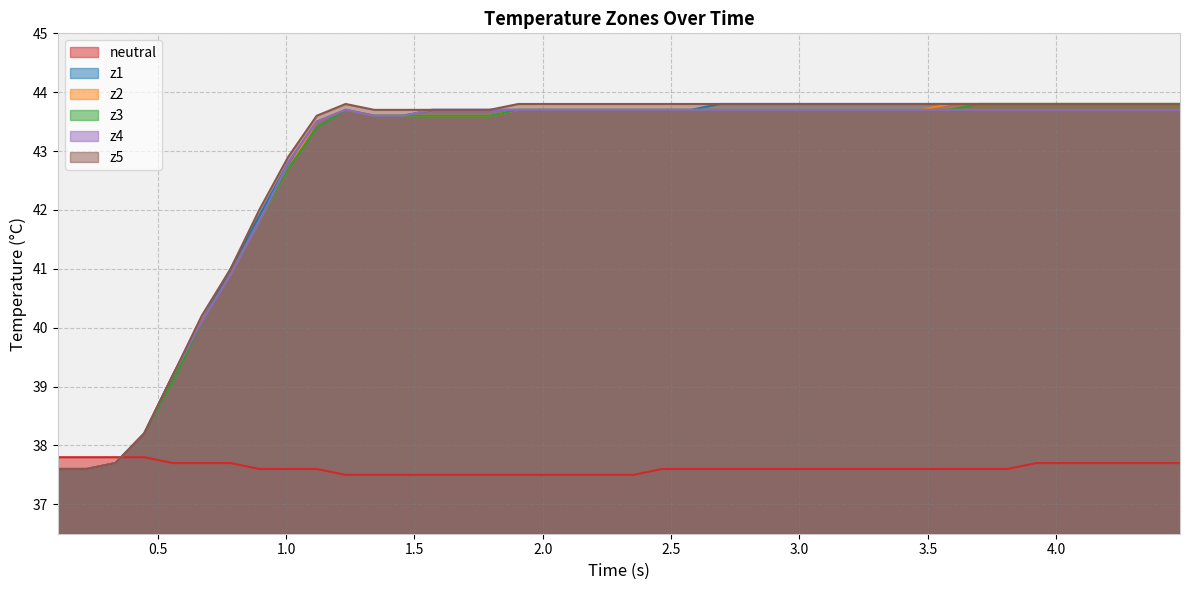

What is the greatest value displayed?

43.8